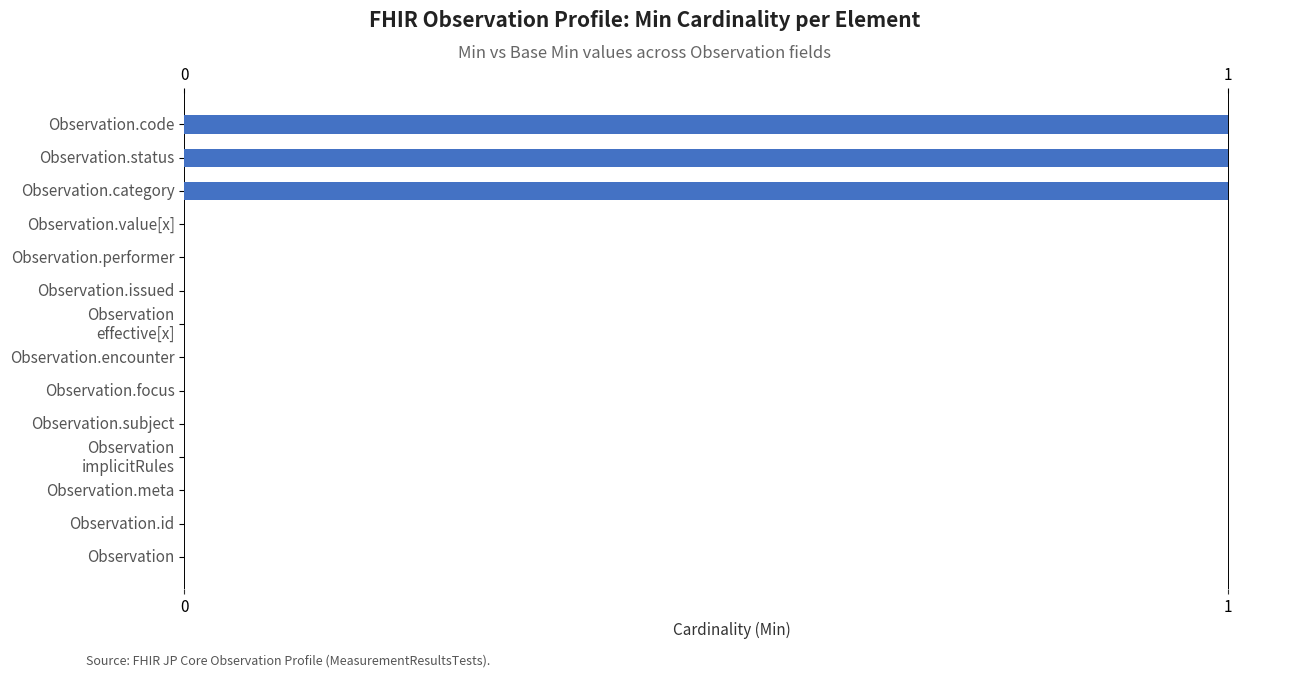

How many bars are there in total?

14